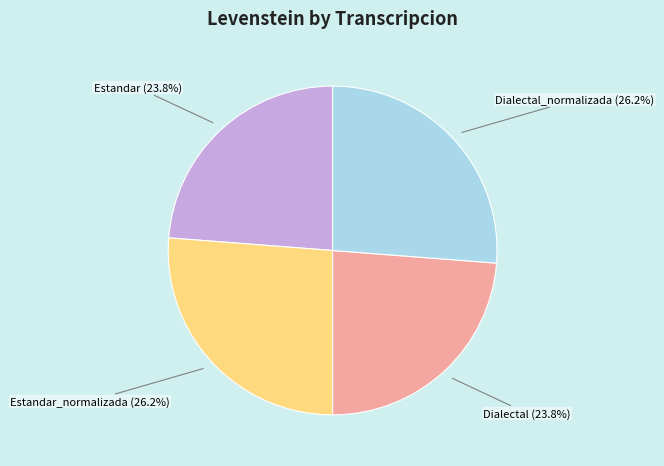

To the nearest percent, what is the combined percentage of Dialectal_normalizada and Dialectal?

50%